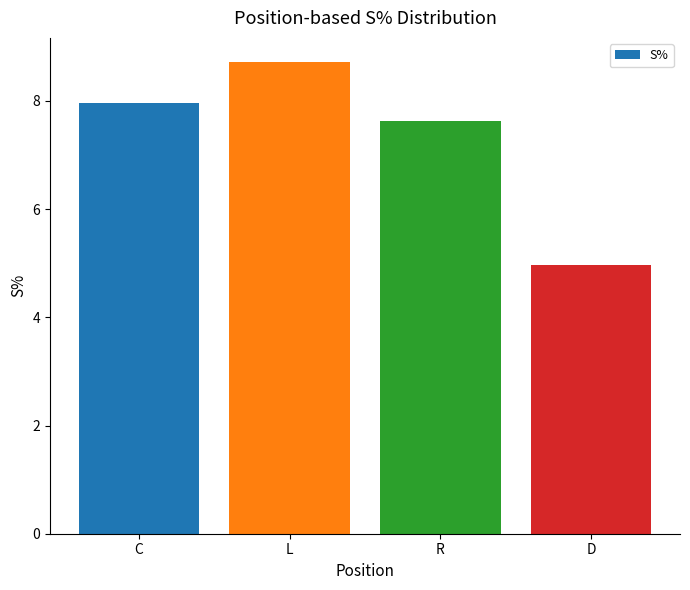

List the labels in order of value, largest first.

L, C, R, D